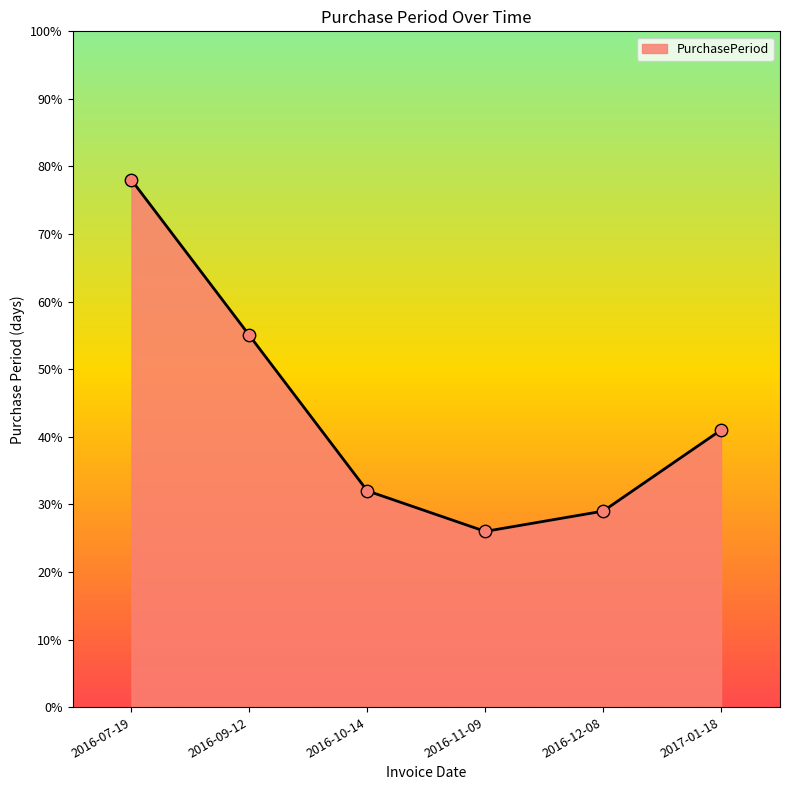

What is the change in value from 2016-07-19 to 2016-09-12?

-23